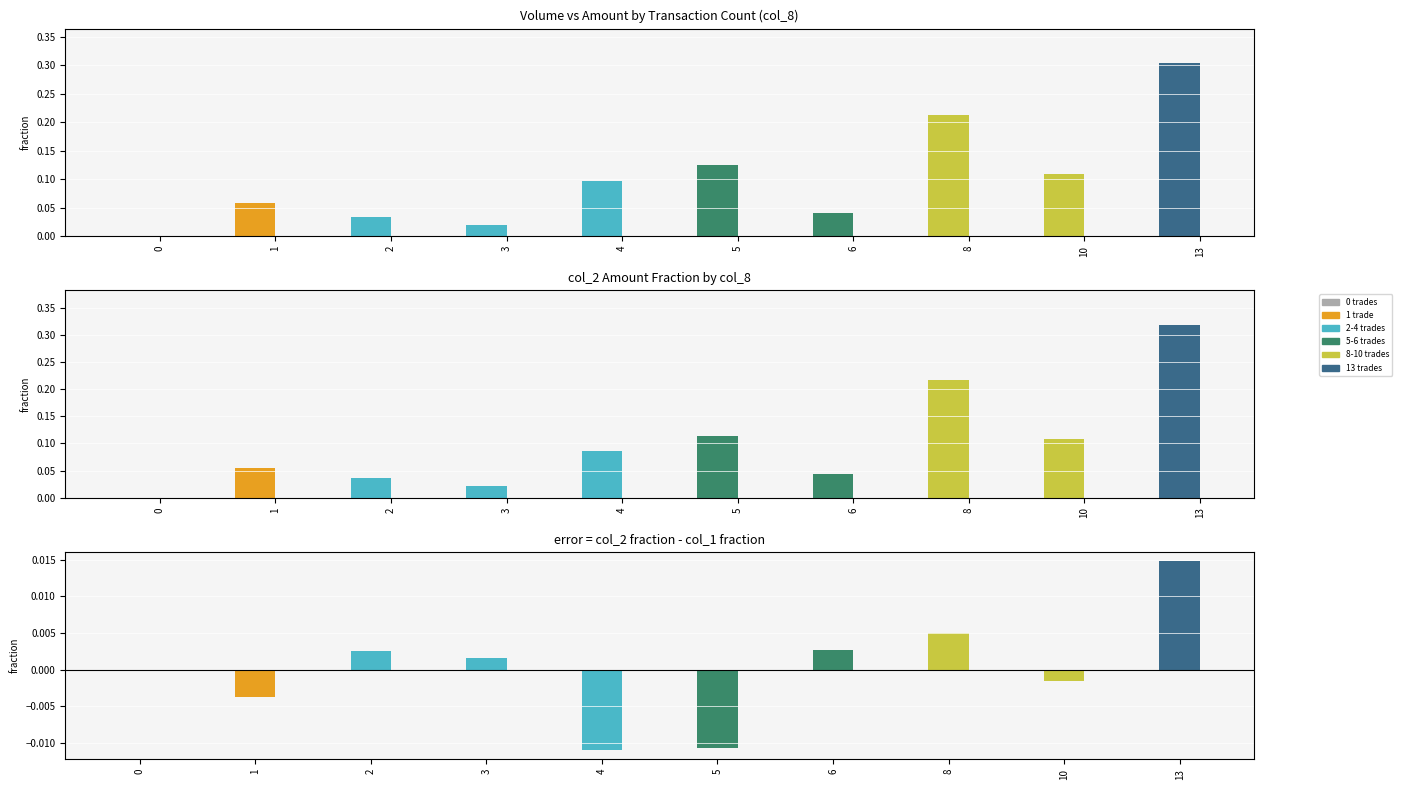

How many values in col_2 - col_1 diff are above zero?

5